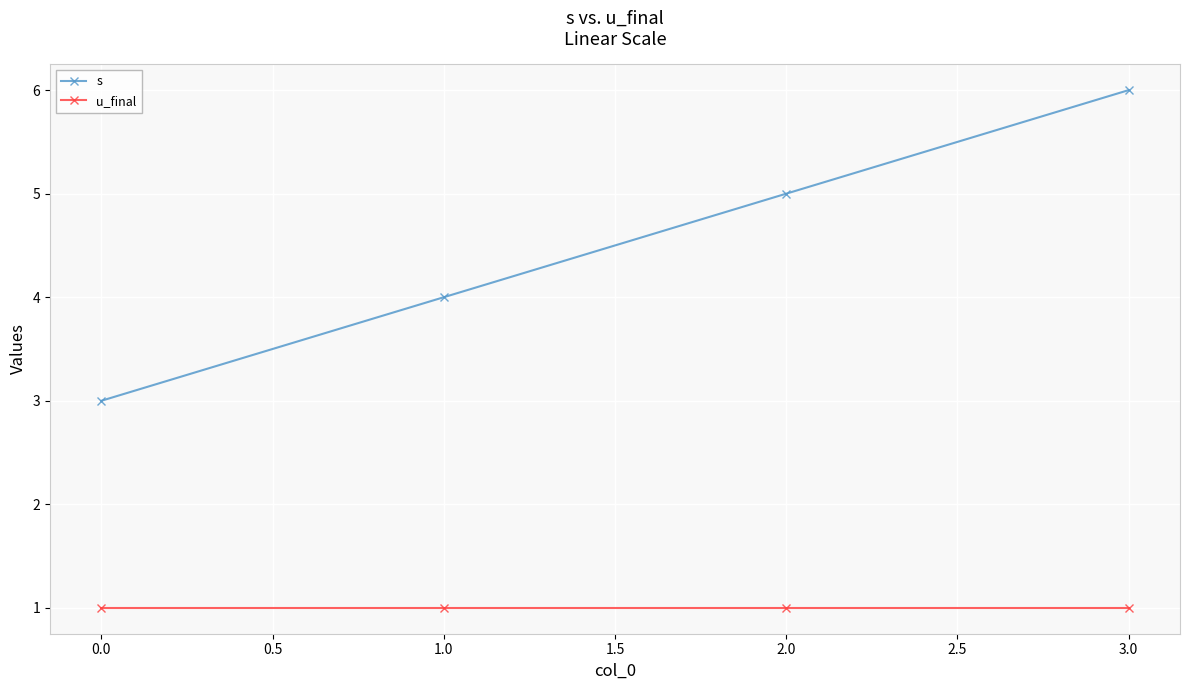

True or false: s has a value of 4 at 3.0.

False